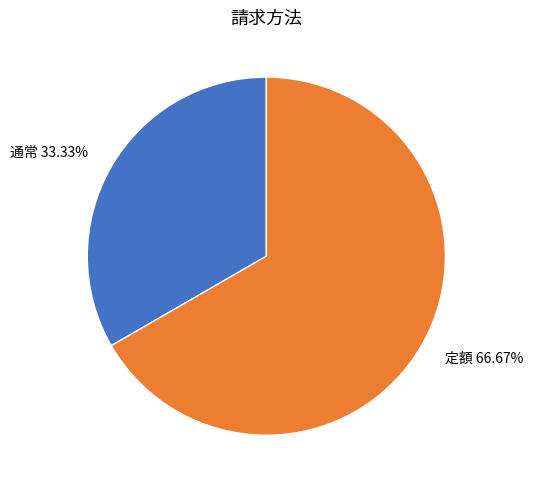

What is the ratio of the value at 定額 to the value at 通常?

2.0